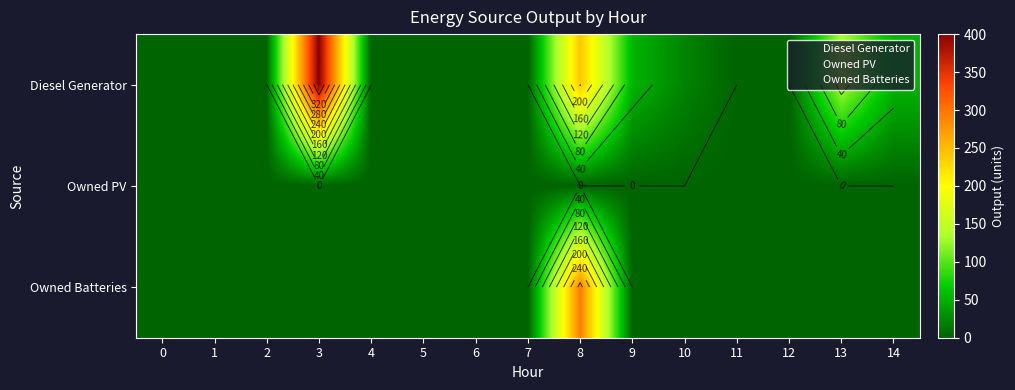

Which has a higher value, 6 or 14?

14